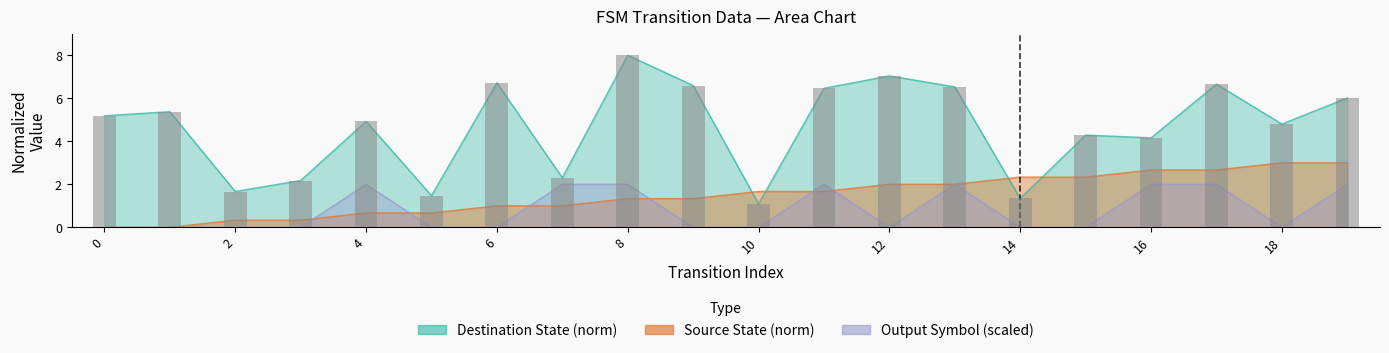

What are all the series names shown in the legend?

source_state, destination_state, output_symbol